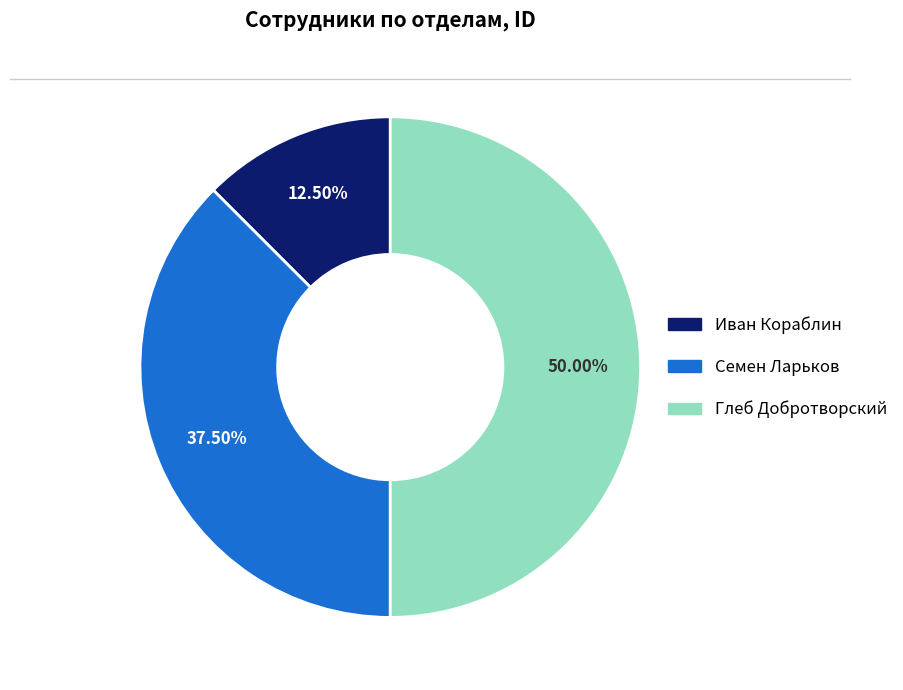

Is it true that Семен Ларьков is 47% of the pie?

False